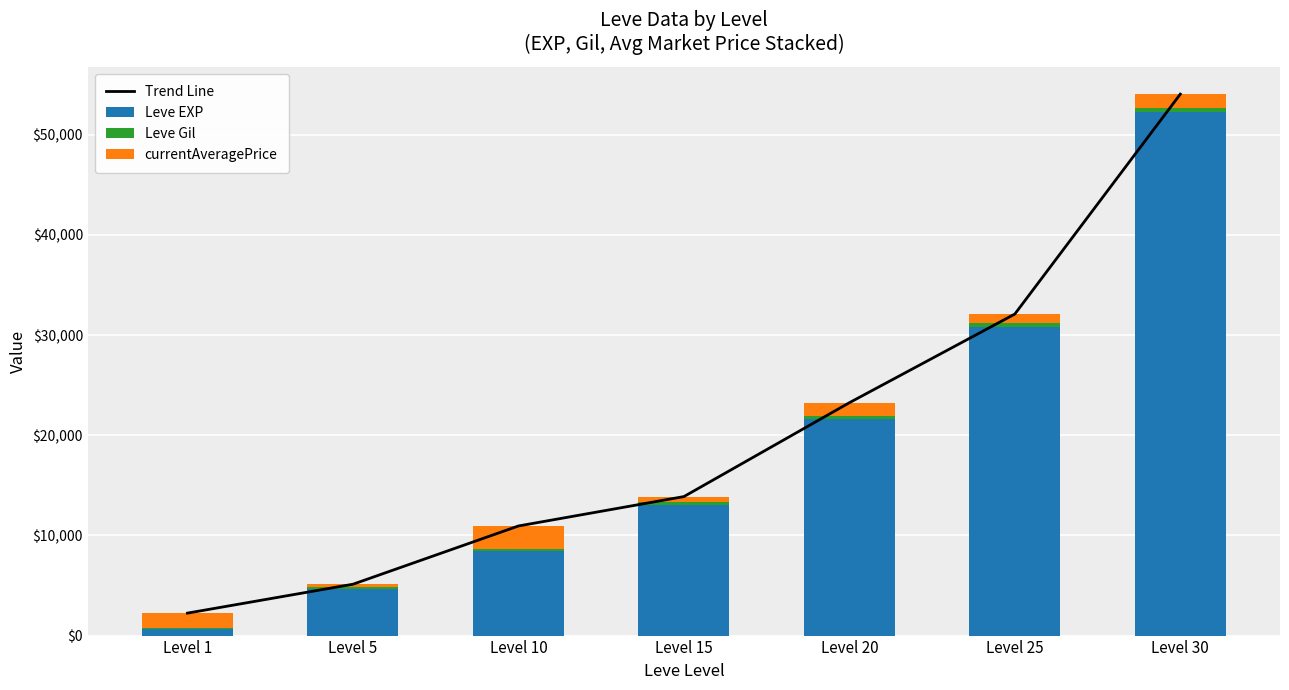

At which label does Trend Line reach its peak?

Level 30